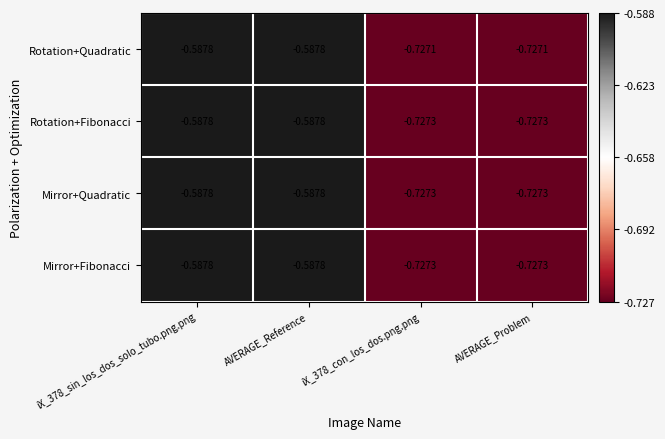

Which series has the largest total across all categories?

Rotation+Quadratic